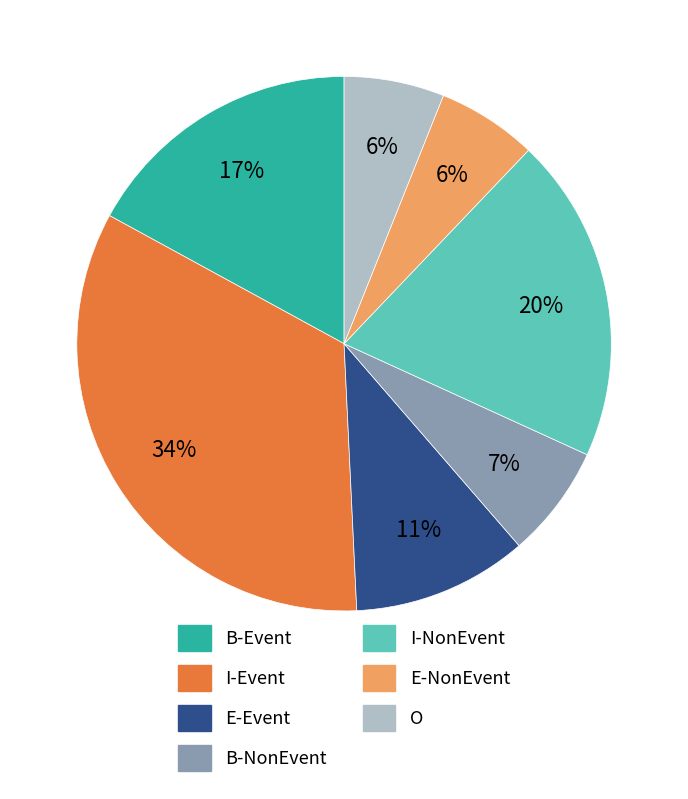

Which slice is the largest?

I-Event